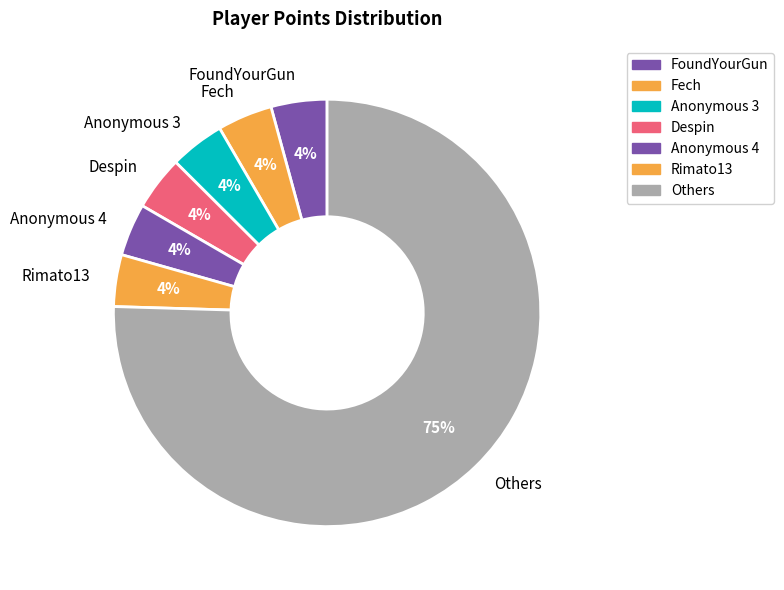

To the nearest percent, what is the average slice percentage?

14%